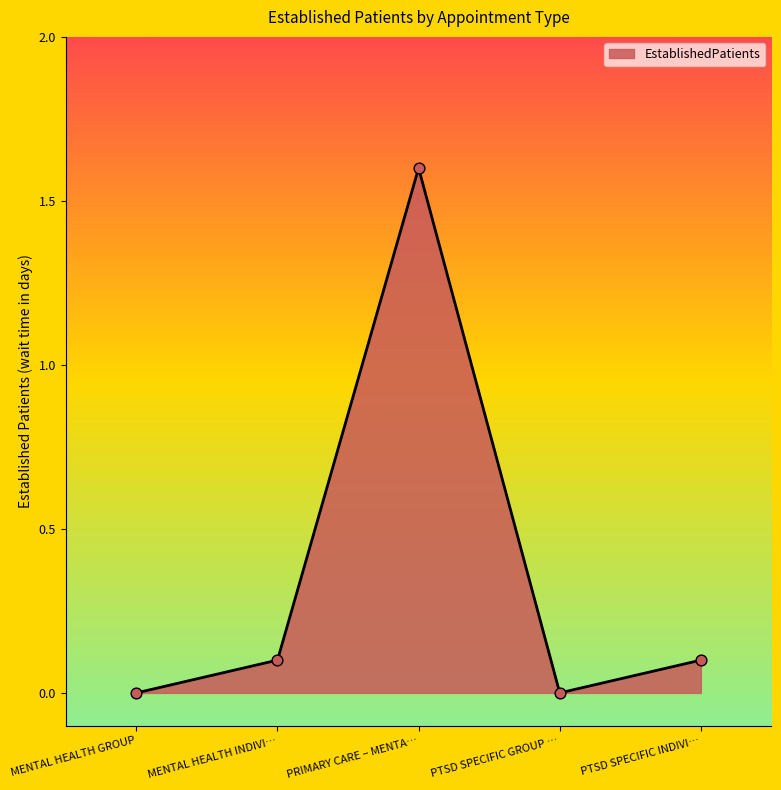

What is the change in value from MENTAL HEALTH GROUP to PRIMARY CARE – MENTA…?

+1.6